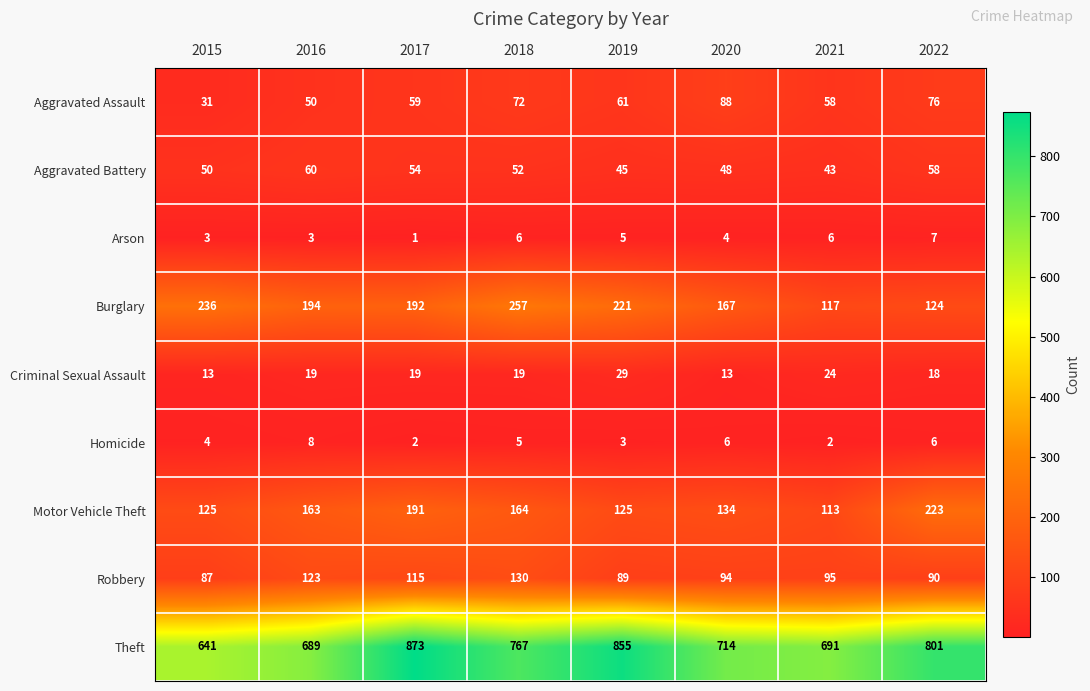

What is the difference between the maximum and minimum values in the Aggravated Battery series?

17